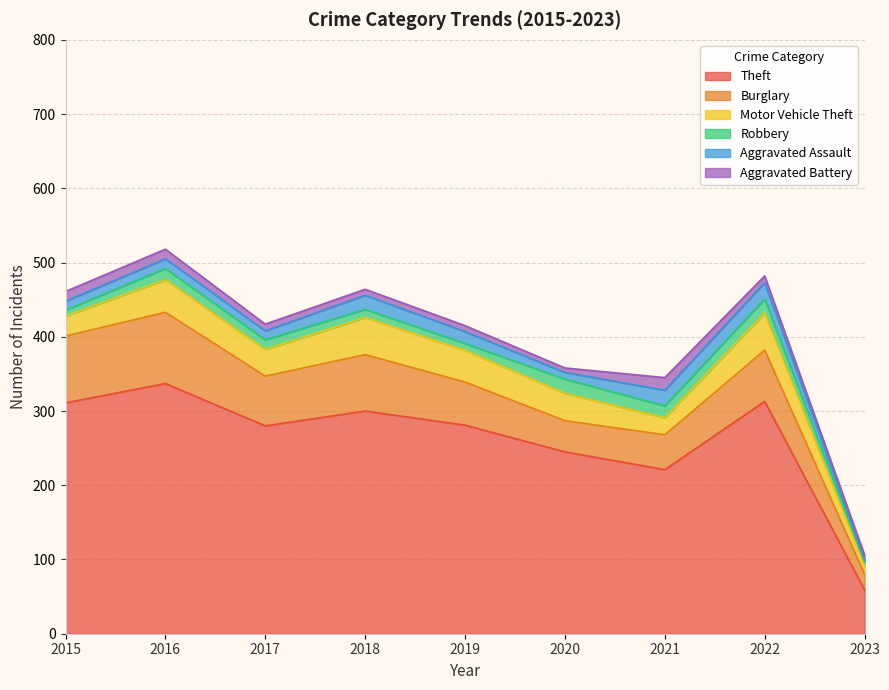

Rank the series at 2017 from highest to lowest value.

Theft, Burglary, Motor Vehicle Theft, Robbery, Aggravated Assault, Aggravated Battery